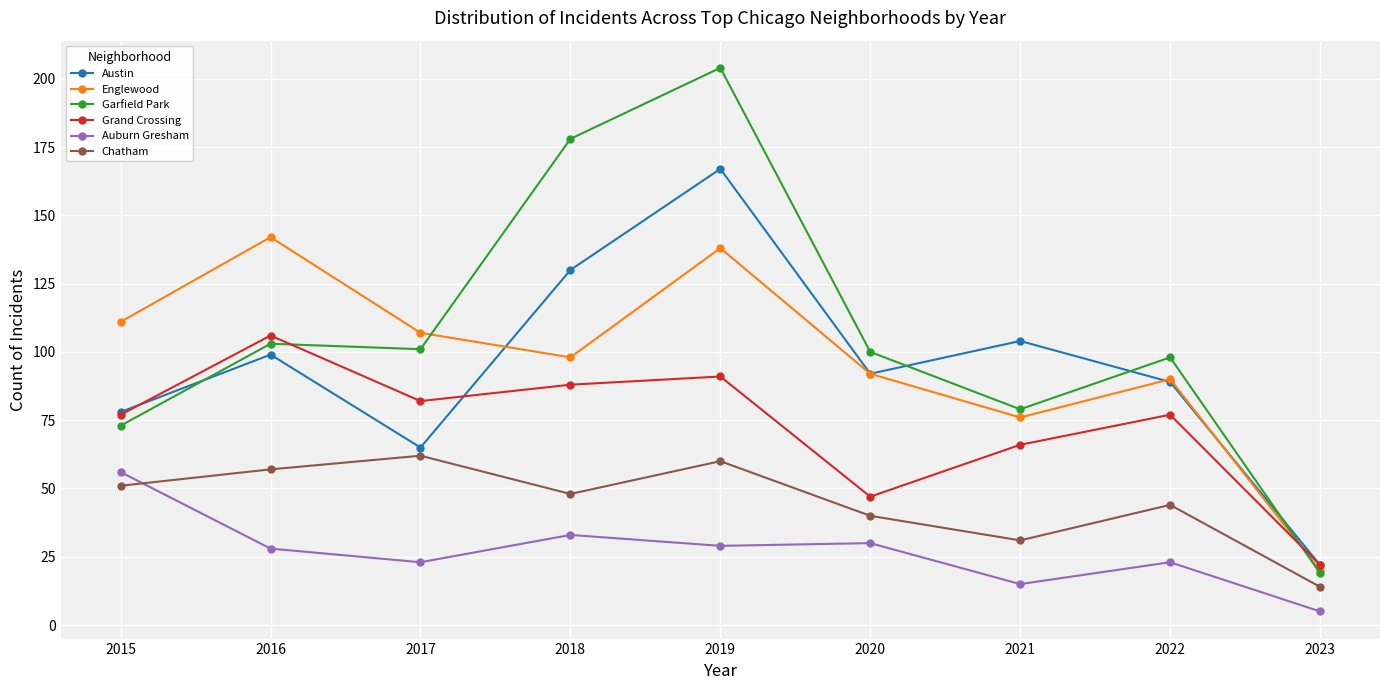

Reading left to right, list all the values displayed in this chart.

Austin: 2015=78	2016=99	2017=65	2018=130	2019=167	2020=92	2021=104	2022=89	2023=22
Englewood: 2015=111	2016=142	2017=107	2018=98	2019=138	2020=92	2021=76	2022=90	2023=20
Garfield Park: 2015=73	2016=103	2017=101	2018=178	2019=204	2020=100	2021=79	2022=98	2023=19
Grand Crossing: 2015=77	2016=106	2017=82	2018=88	2019=91	2020=47	2021=66	2022=77	2023=22
Auburn Gresham: 2015=56	2016=28	2017=23	2018=33	2019=29	2020=30	2021=15	2022=23	2023=5
Chatham: 2015=51	2016=57	2017=62	2018=48	2019=60	2020=40	2021=31	2022=44	2023=14